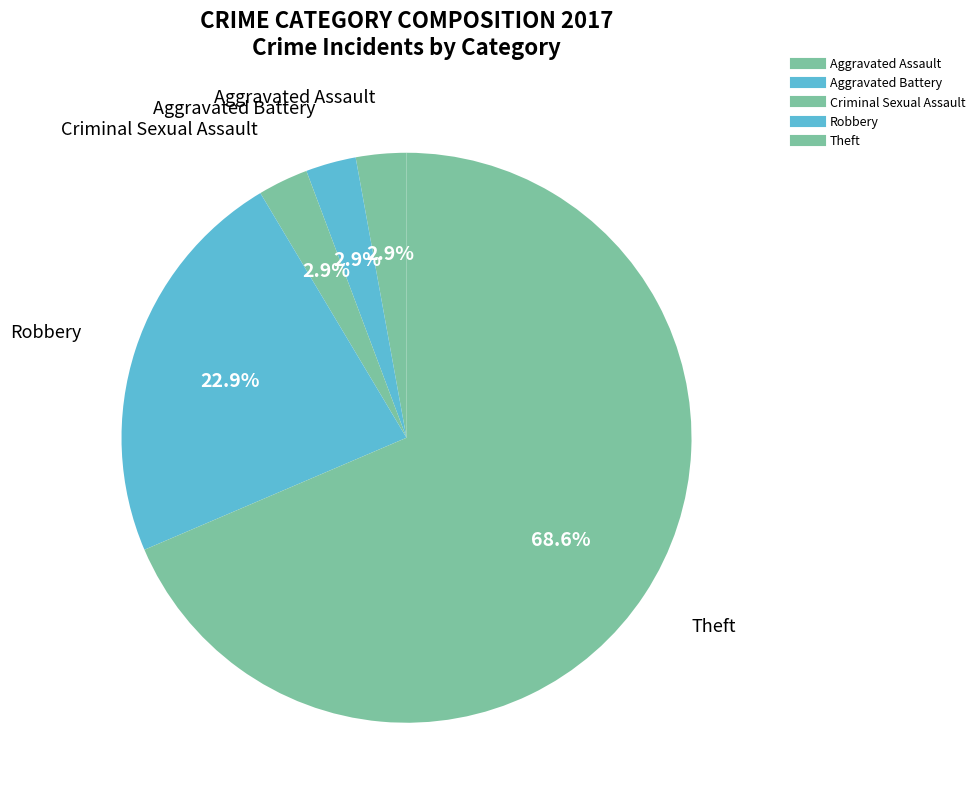

To the nearest percent, what percentage of the pie is Robbery?

23%